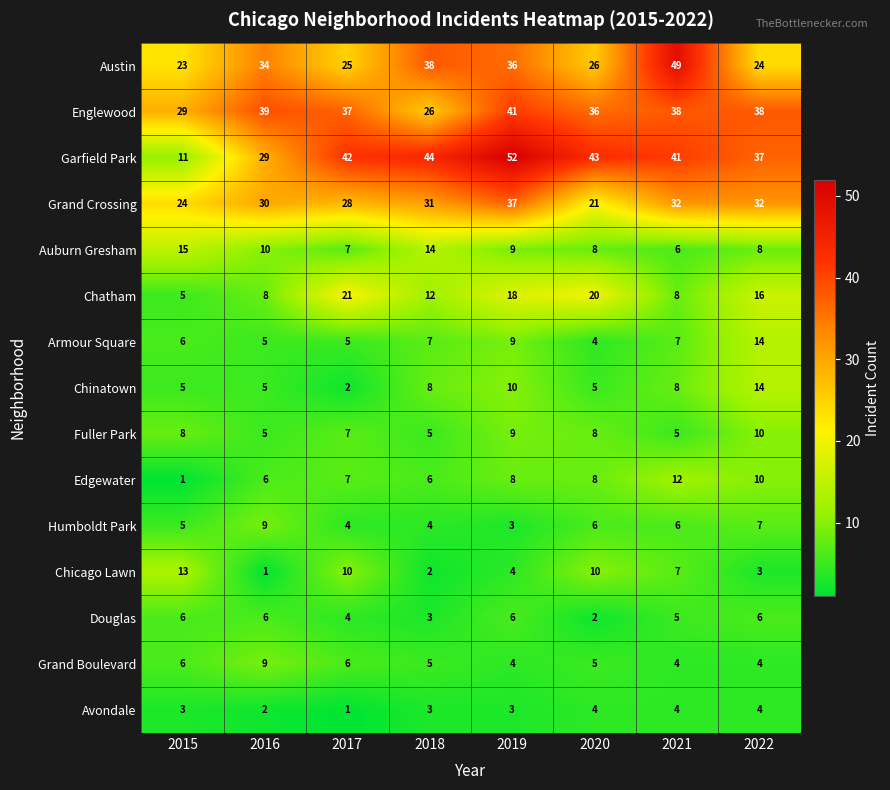

Which series has the largest total across all categories?

Garfield Park